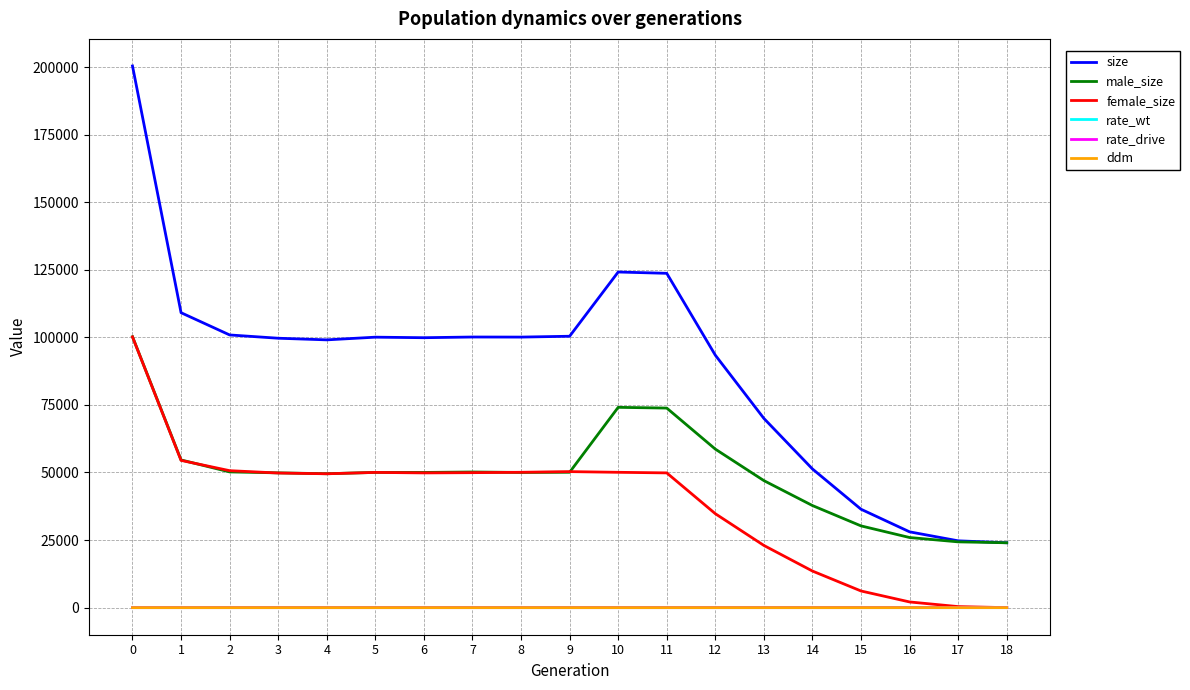

How many intersections are there between rate_wt and ddm?

1